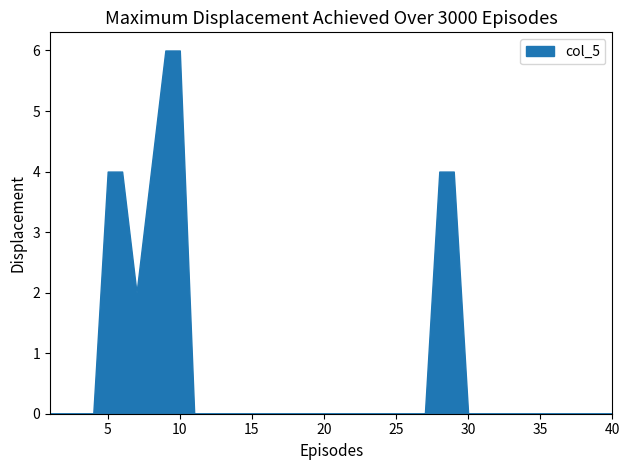

What is the difference between the maximum and minimum values?

6